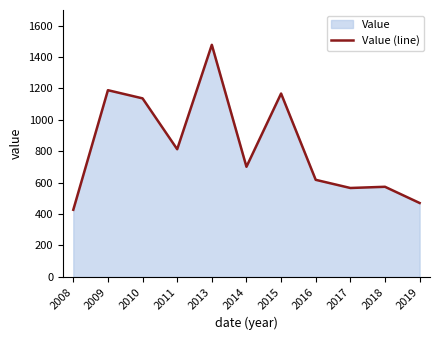

Which label corresponds to the smallest value in the chart?

2008